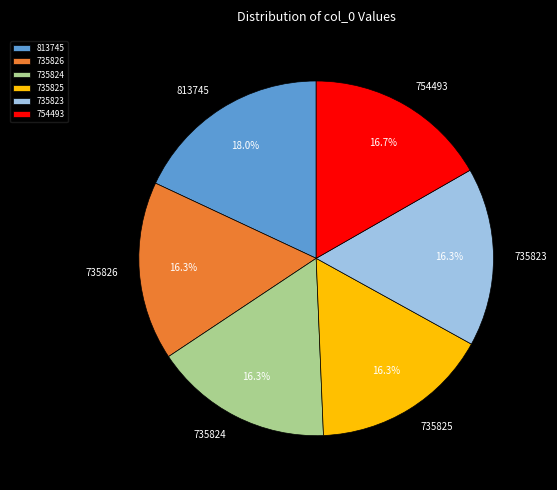

What percentage is the 735825 slice, to the nearest percent?

16%